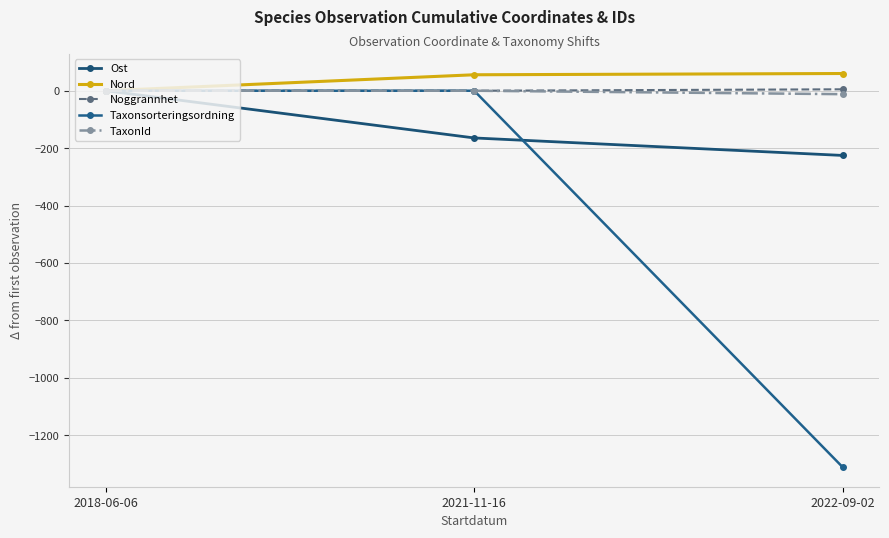

How many values in the Ost series are below -164?

2